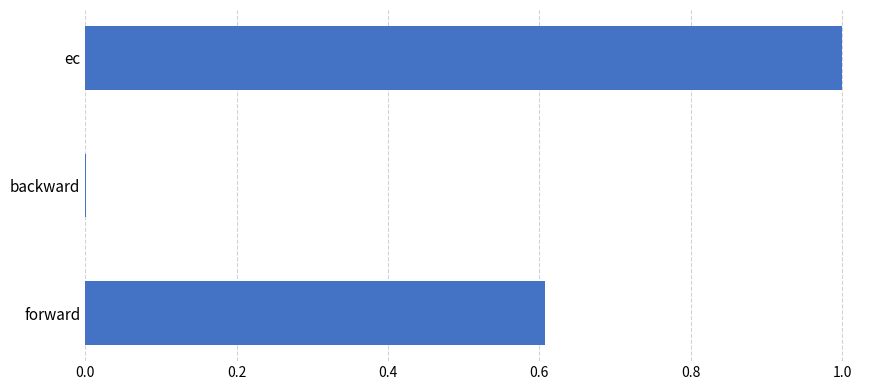

Which has a higher value, forward or backward?

forward